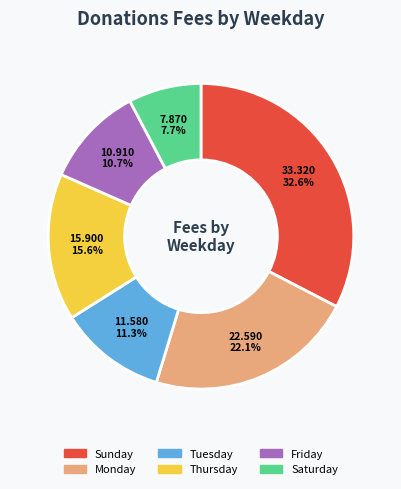

What is the ratio of the value at Saturday to the value at Monday?

0.3